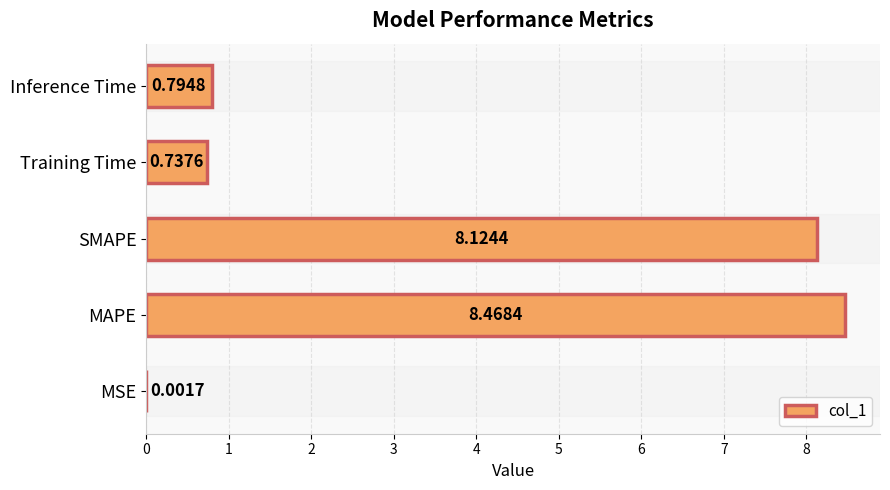

What is the average value?

3.6